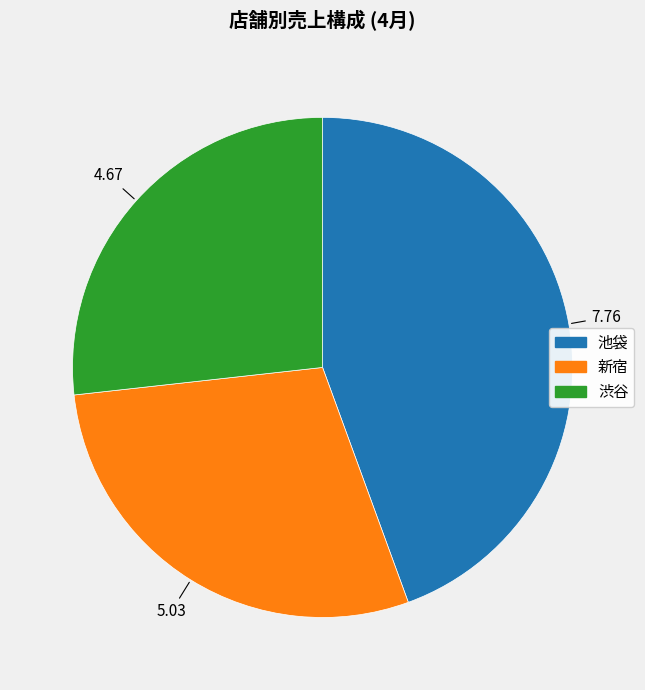

Combined, do 新宿 and 池袋 account for over 50%?

Yes